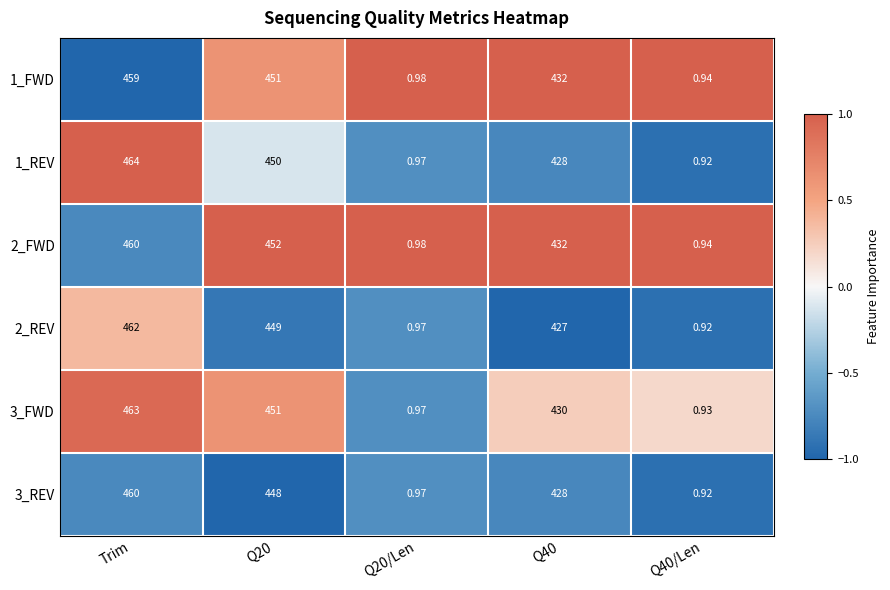

At which category is the sum across all series the highest?

Trim